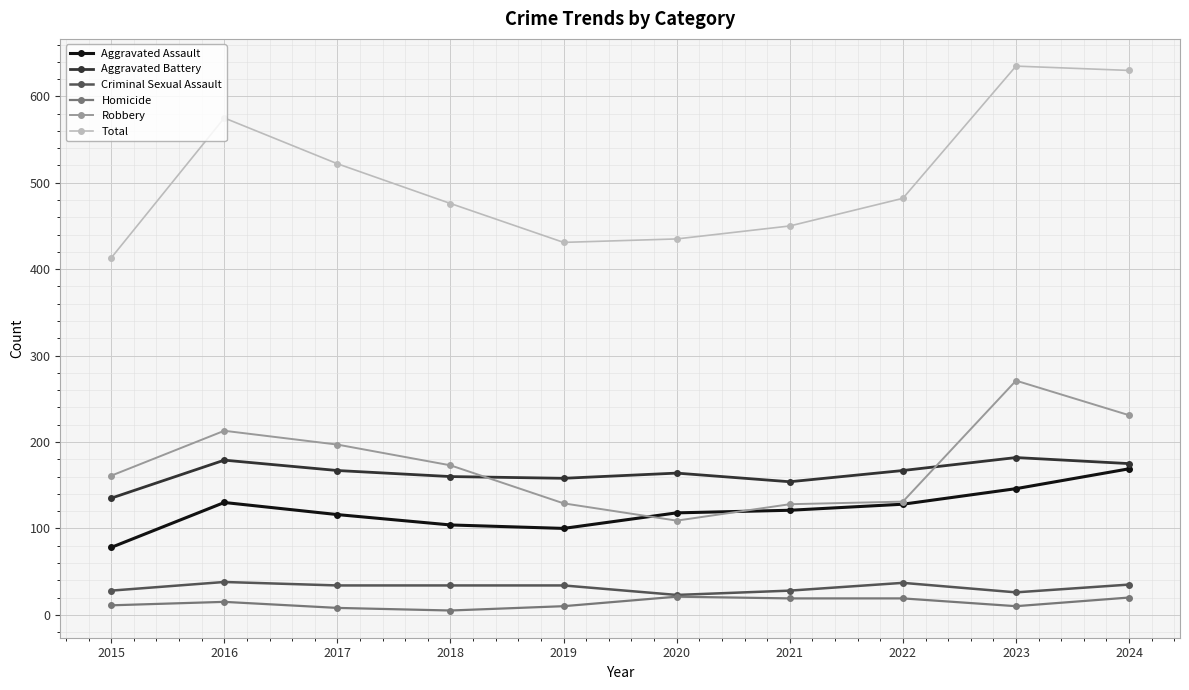

Which series has the largest total across all categories?

Total